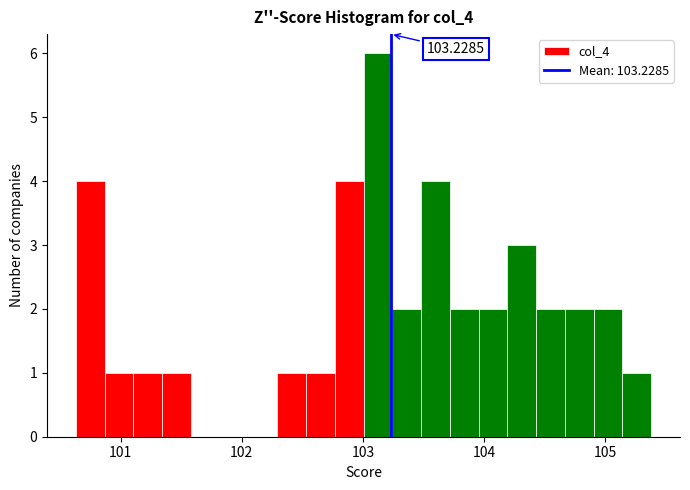

Around what value on the x-axis is the tallest bar? Give the approximate position of its centre, as read against the axis.

103.1